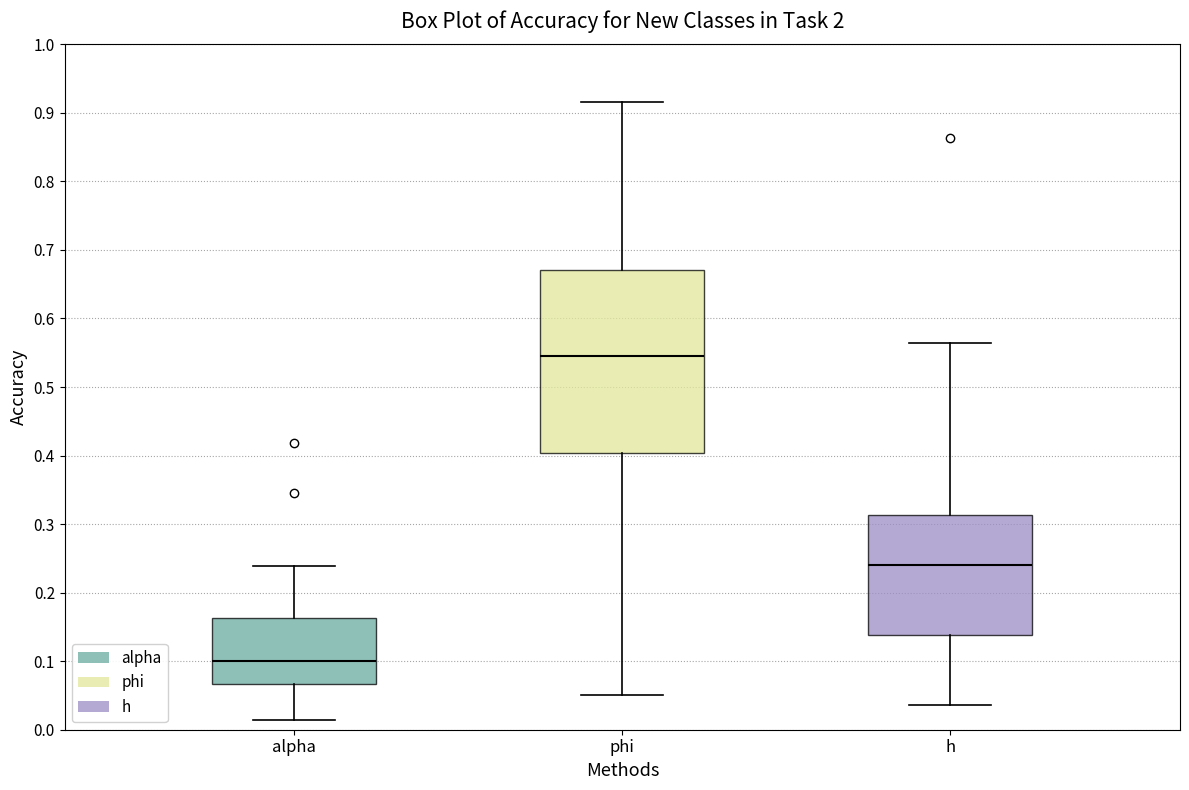

Comparing the boxes themselves (not the whiskers), which one is the tallest?

phi